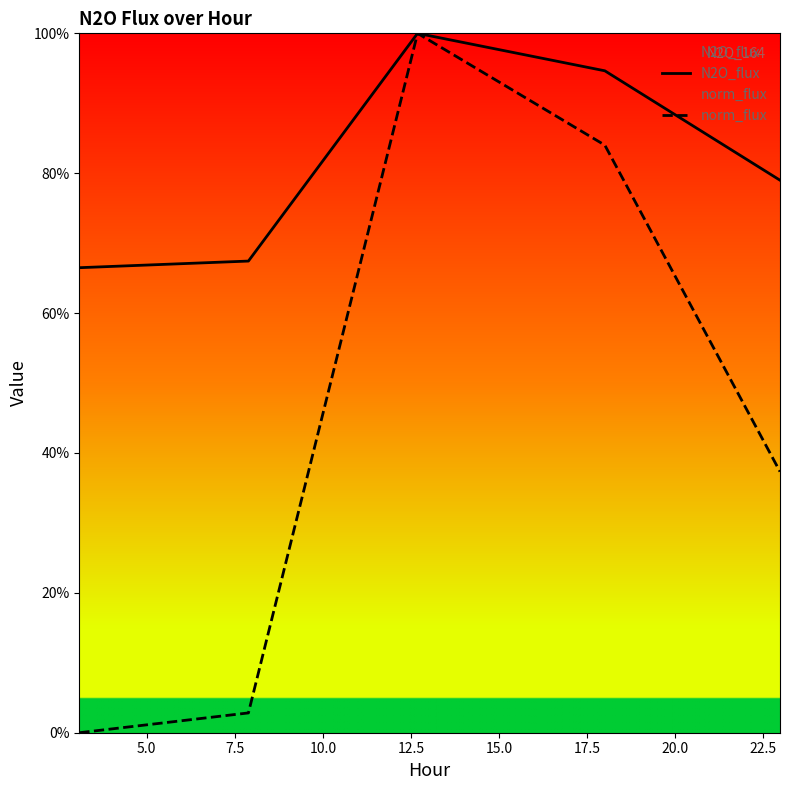

List the series in order of their overall mean, lowest first.

norm_flux, N2O_flux